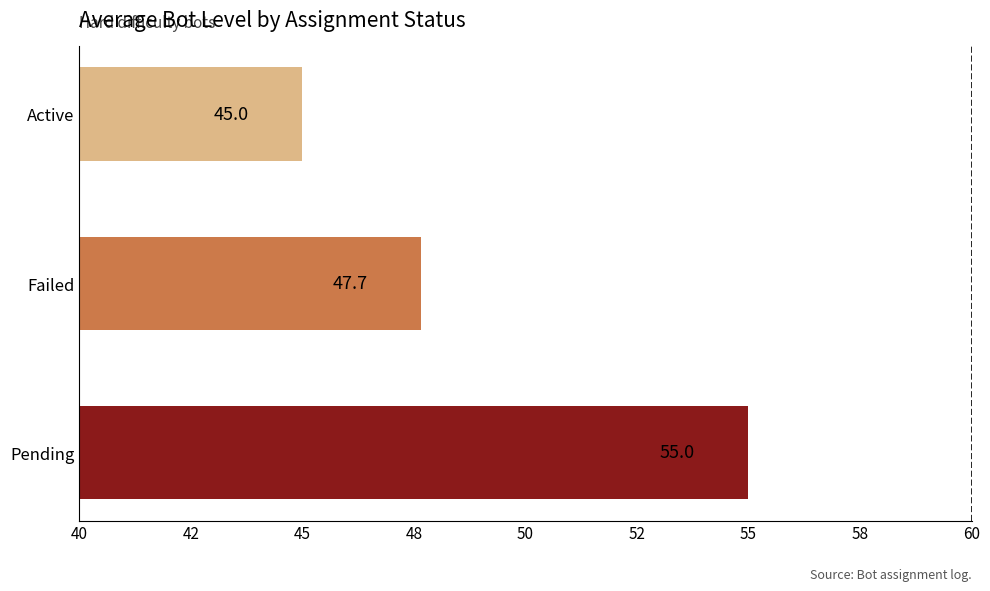

What is the average value?

49.2